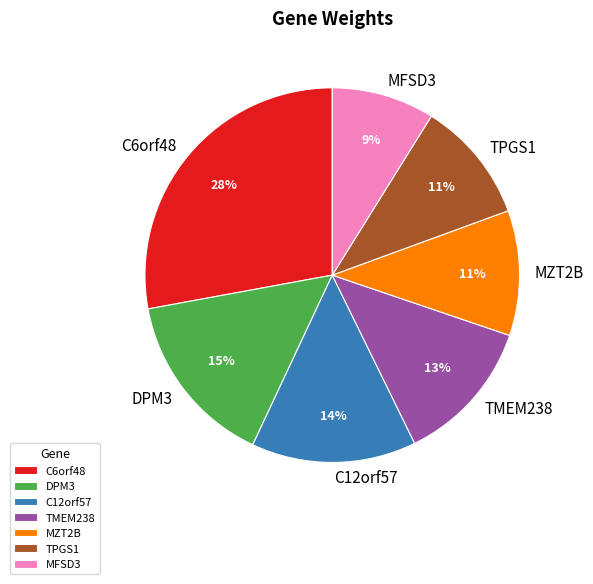

Combined, do MZT2B and DPM3 account for over 50%?

No